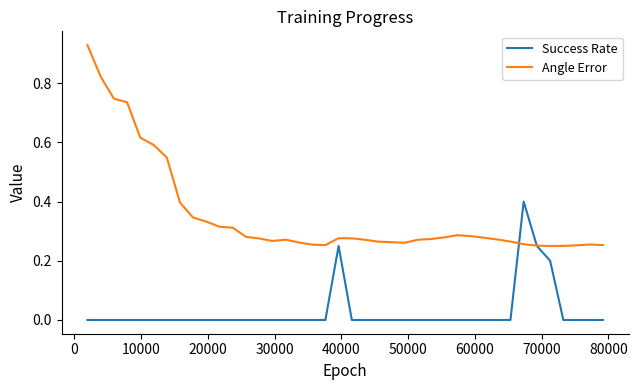

Which series has the largest range (max minus min)?

Angle Error